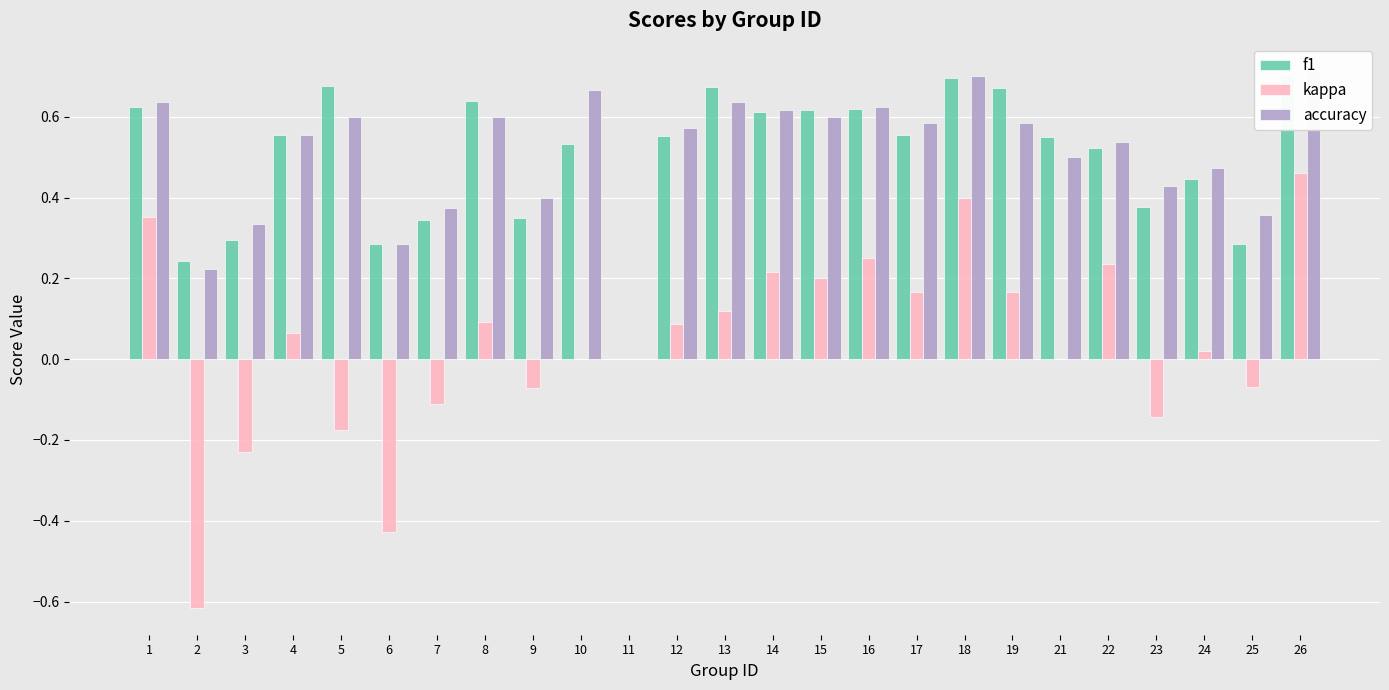

Reading left to right, transcribe all the data shown in this chart.

f1: 1=0.6	2=0.2	3=0.3	4=0.6	5=0.7	6=0.3	7=0.3	8=0.6	9=0.3	10=0.5	11=0.0	12=0.6	13=0.7	14=0.6	15=0.6	16=0.6	17=0.6	18=0.7	19=0.7	21=0.5	22=0.5	23=0.4	24=0.4	25=0.3	26=0.7
kappa: 1=0.4	2=-0.6	3=-0.2	4=0.1	5=-0.2	6=-0.4	7=-0.1	8=0.1	9=-0.1	10=0.0	11=0.0	12=0.1	13=0.1	14=0.2	15=0.2	16=0.2	17=0.2	18=0.4	19=0.2	21=0.0	22=0.2	23=-0.1	24=0.0	25=-0.1	26=0.5
accuracy: 1=0.6	2=0.2	3=0.3	4=0.6	5=0.6	6=0.3	7=0.4	8=0.6	9=0.4	10=0.7	11=0.0	12=0.6	13=0.6	14=0.6	15=0.6	16=0.6	17=0.6	18=0.7	19=0.6	21=0.5	22=0.5	23=0.4	24=0.5	25=0.4	26=0.7